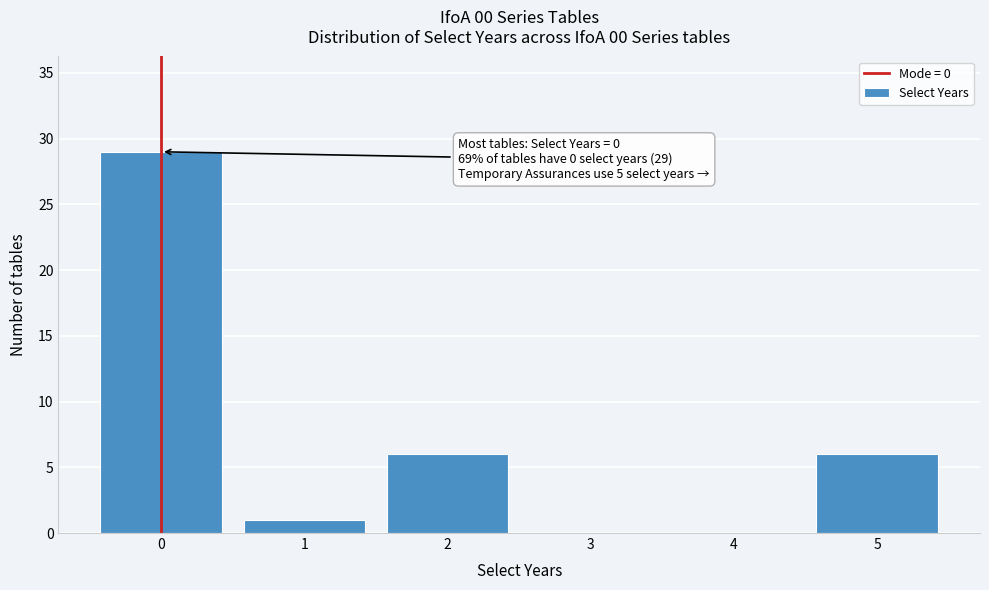

Reading left to right, what are all the values shown in this chart?

0=29	1=1	2=6	3=0	4=0	5=6